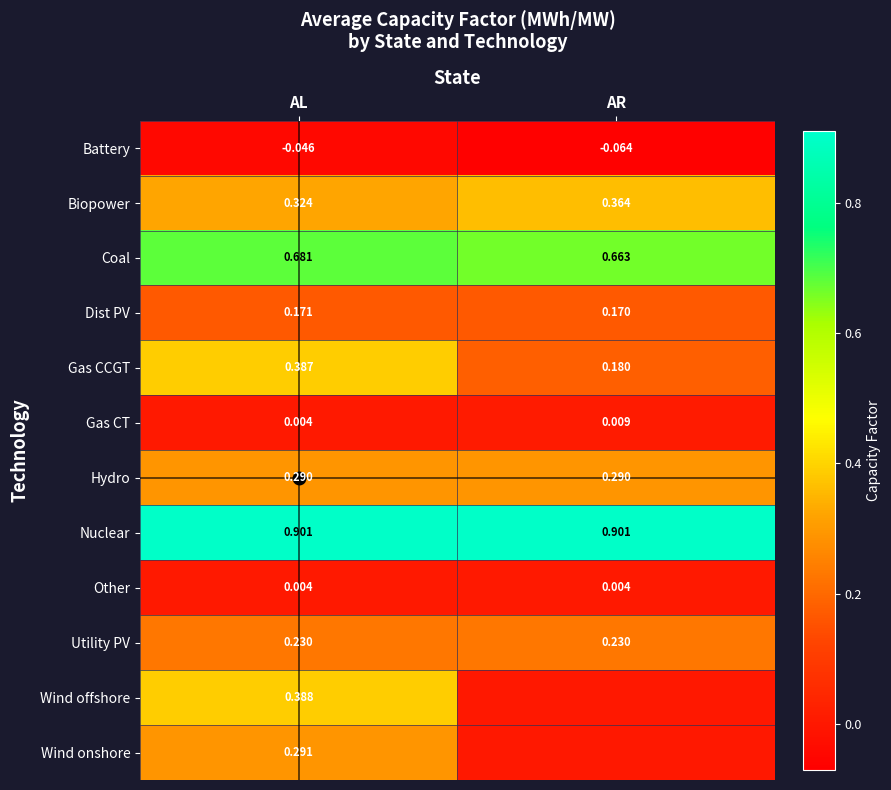

True or false: Hydro has a value of 0.5 at AR.

False